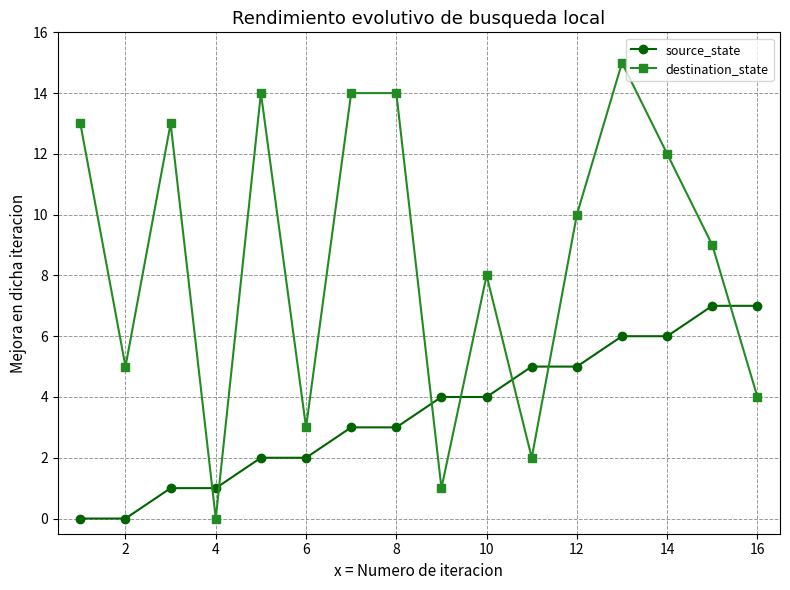

How many interior local valleys does the destination_state series have?

5